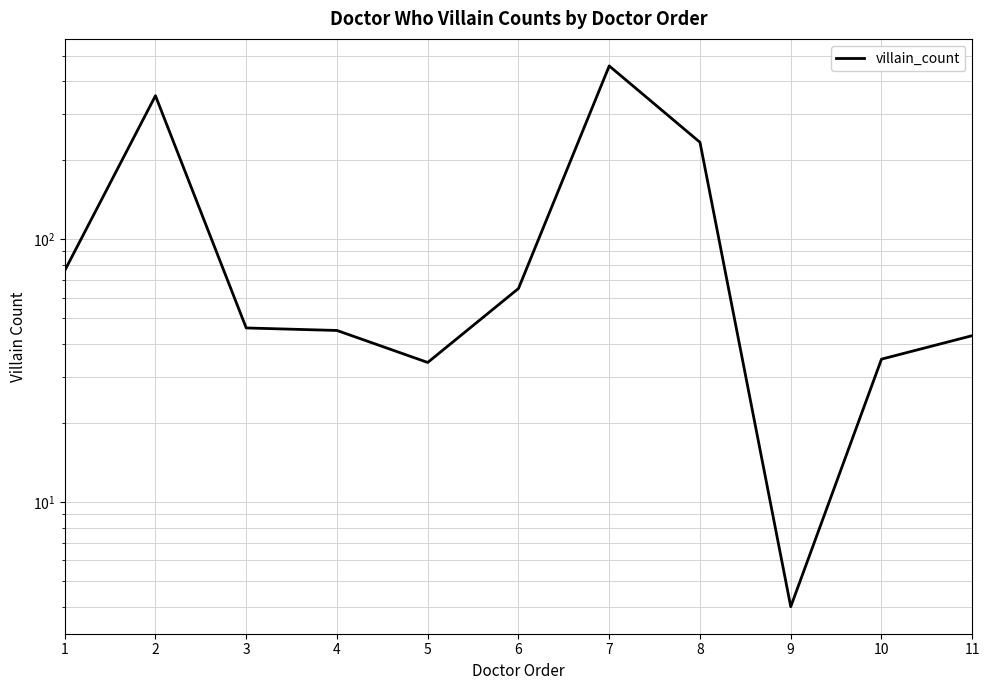

What is the difference between the values at 1 and 6?

11